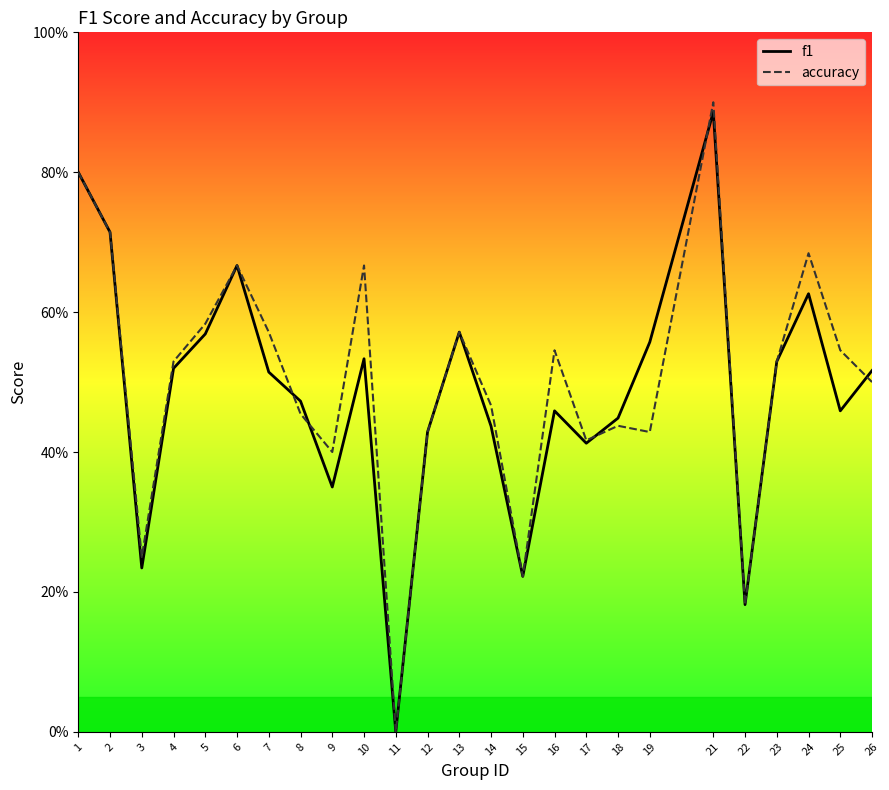

How many data points does each series have?

25